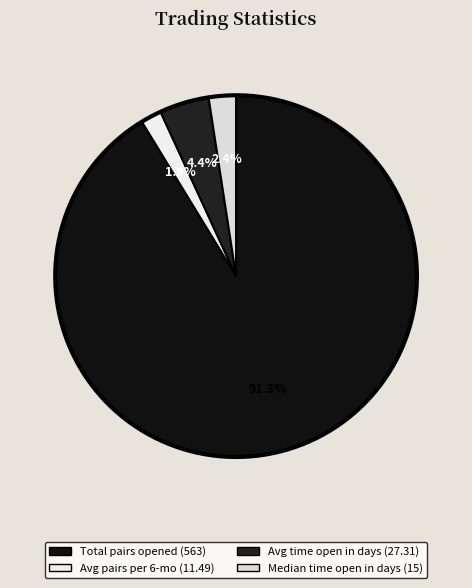

Is there any slice that represents more than half of the pie?

Yes